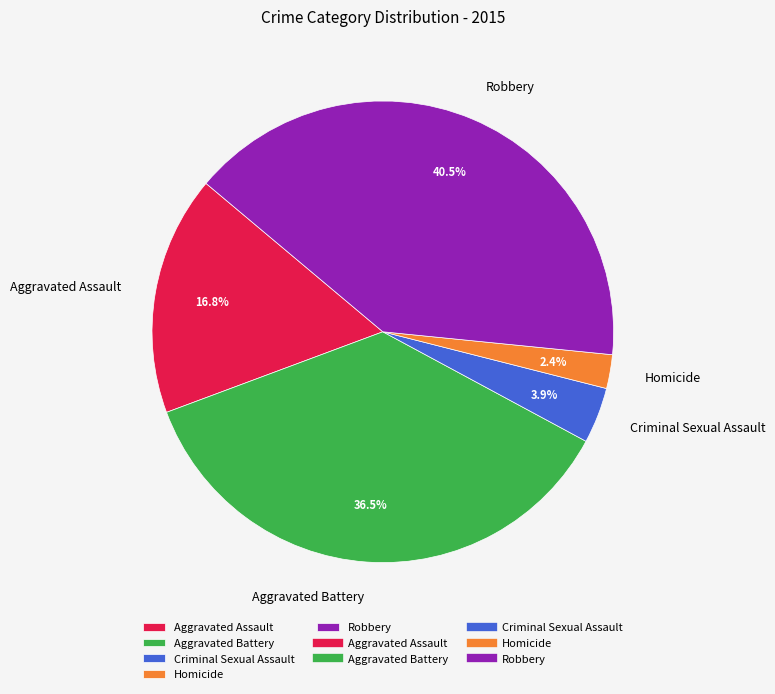

To the nearest percent, what portion does Homicide represent?

2%